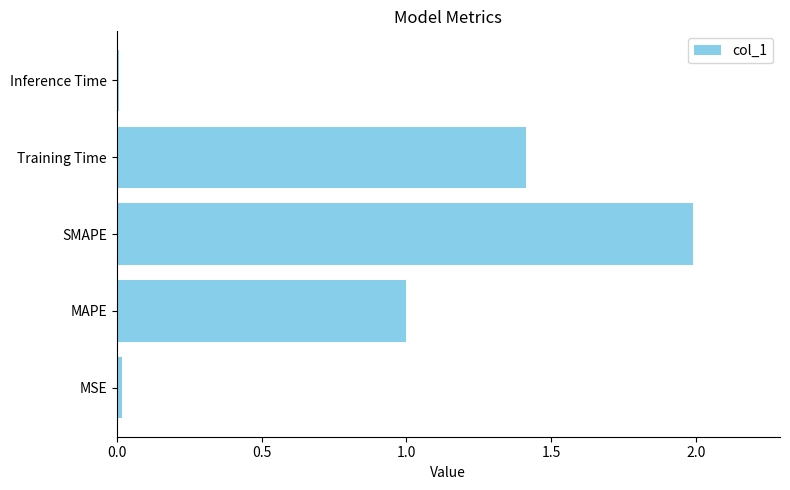

What is the maximum value shown in the chart?

2.0